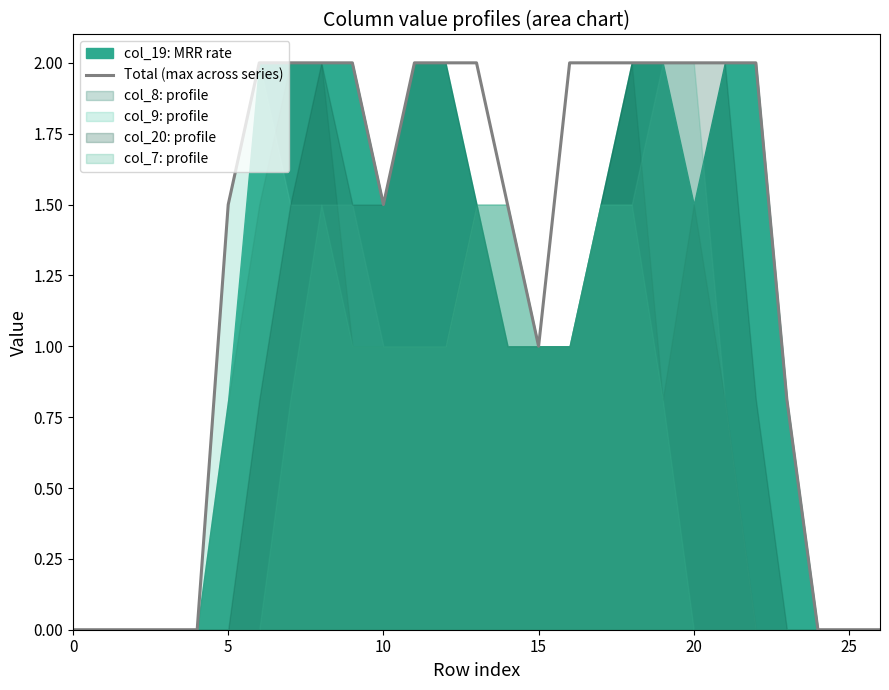

How many positive values are there?

19